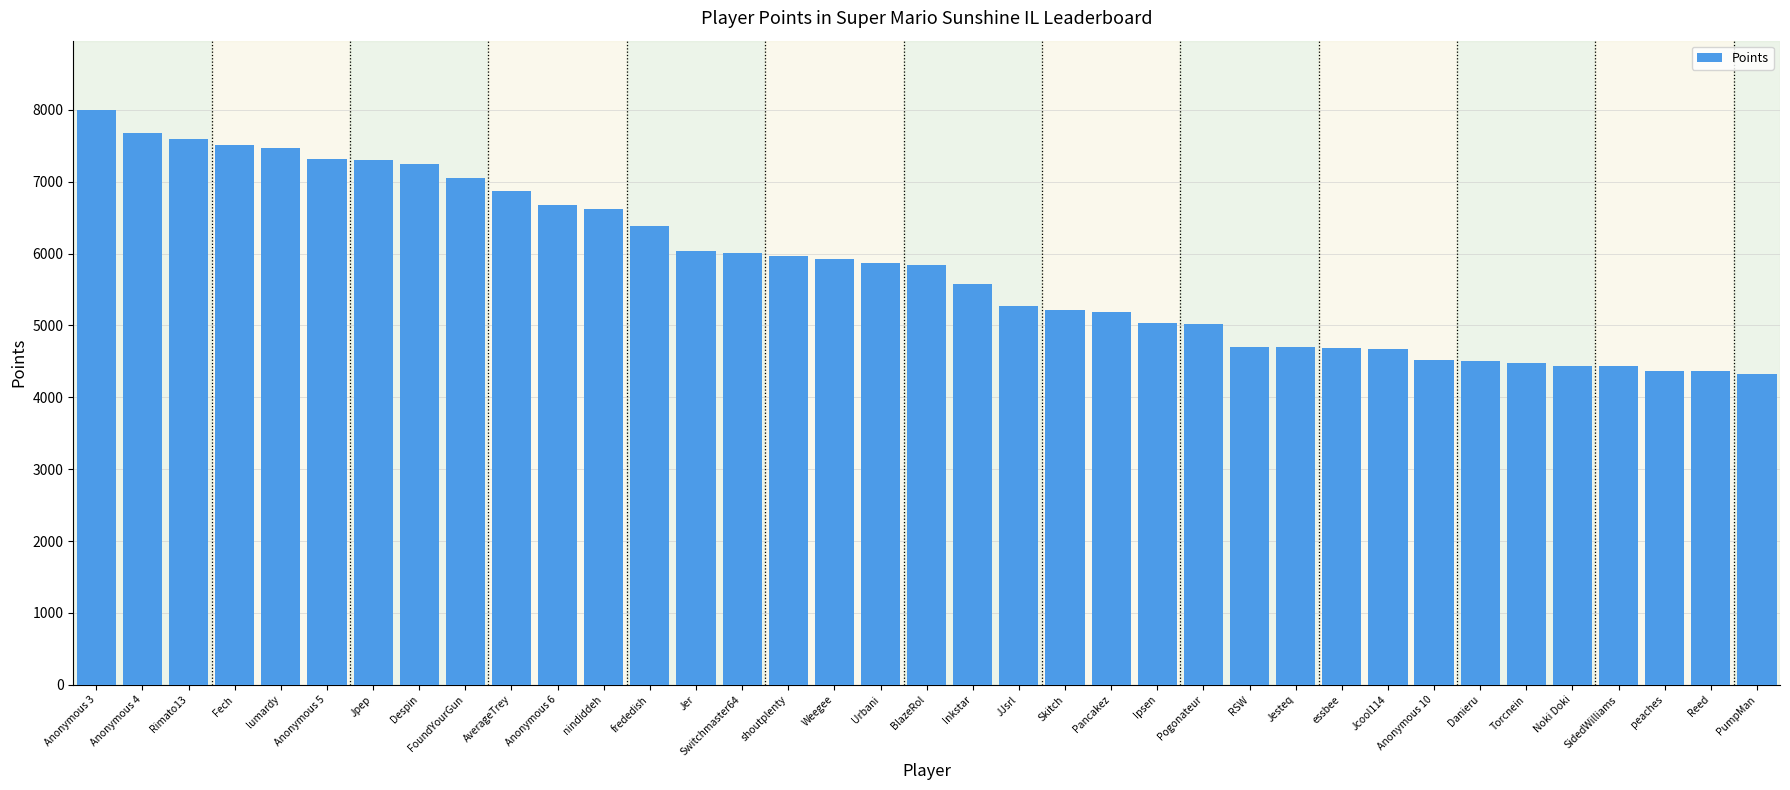

What is the difference between the values at Pancakez and lumardy?

2279